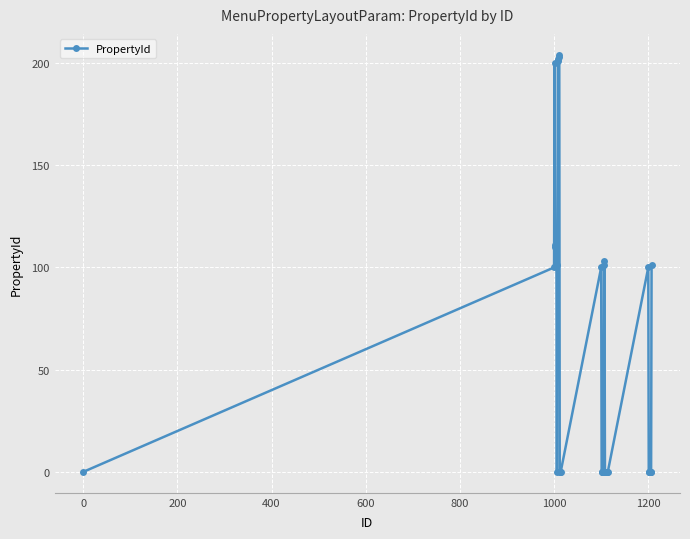

True or false: there are more than 2 points higher than both neighbors.

True